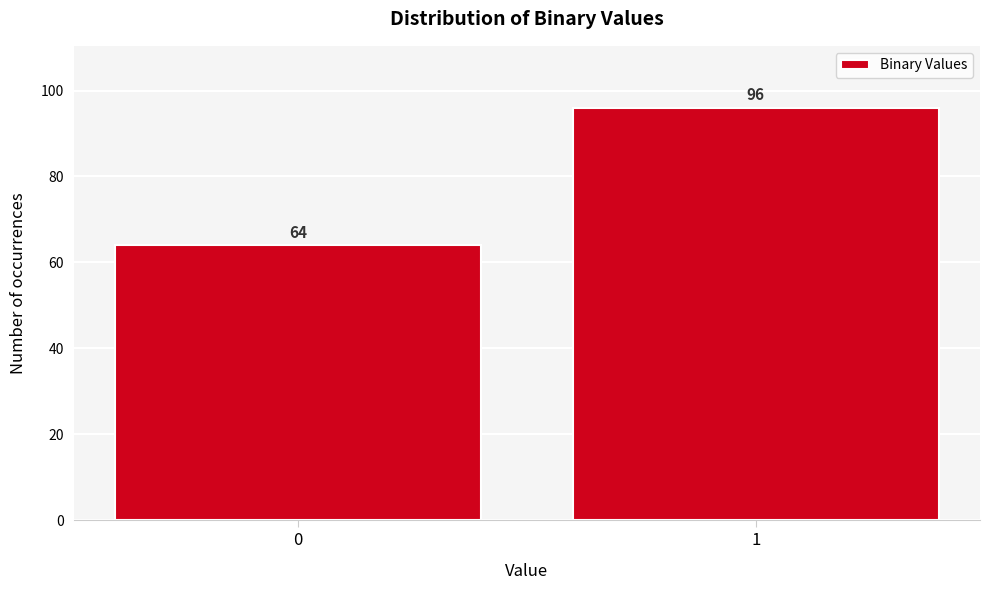

Reading left to right, what are all the values shown in this chart?

64	96